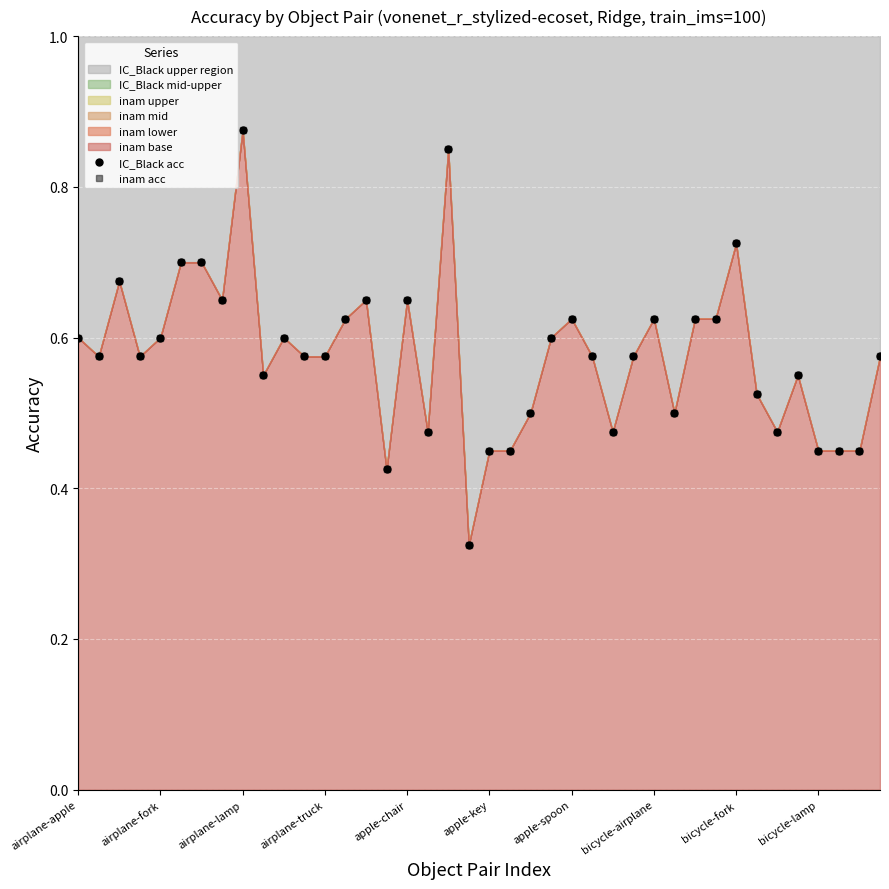

Rank the categories by IC_Black acc value from lowest to highest.

19, 15, 20, 21, 36, 37, 38, 17, 26, 34, 22, 29, 33, bicycle-lamp, 35, airplane-fork, airplane-truck, 11, 12, 25, 27, 39, airplane-apple, apple-chair, 10, 23, 13, 24, 28, 30, 31, bicycle-airplane, 14, 16, airplane-lamp, apple-key, apple-spoon, 32, 18, bicycle-fork